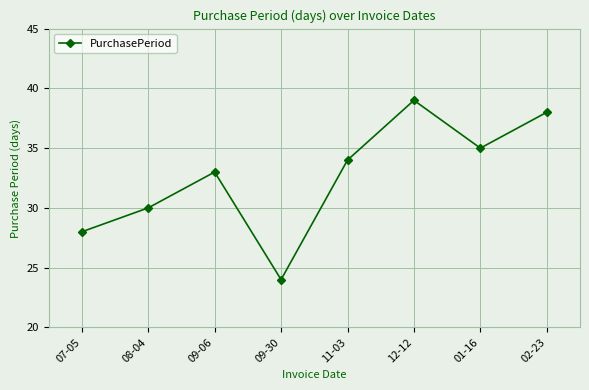

Where is the first local maximum?

09-06